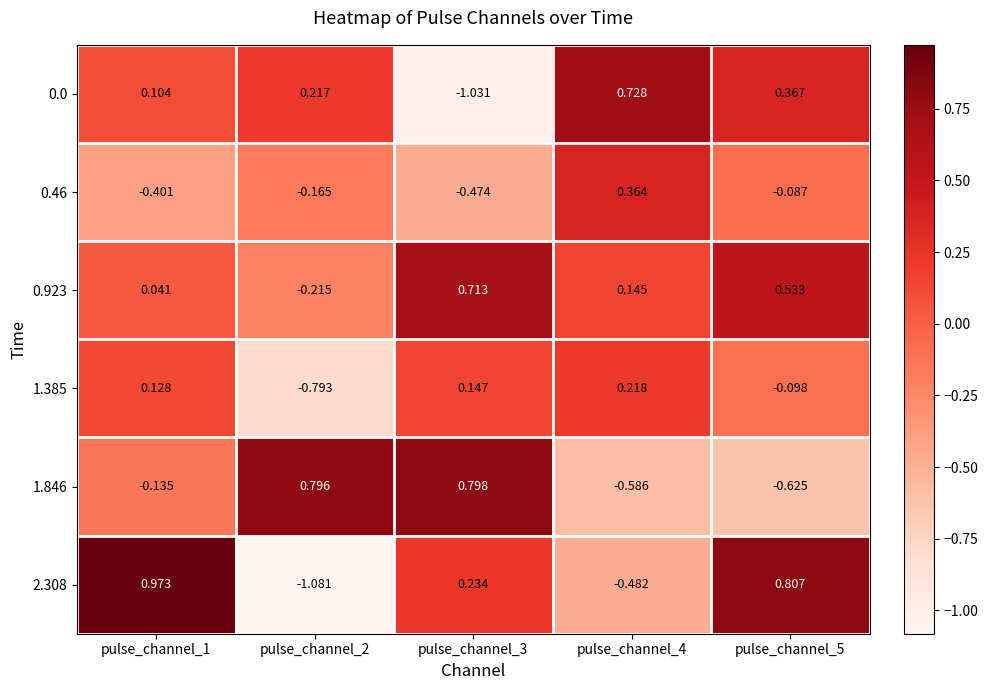

What is the difference between the highest and lowest values at pulse_channel_5?

1.4